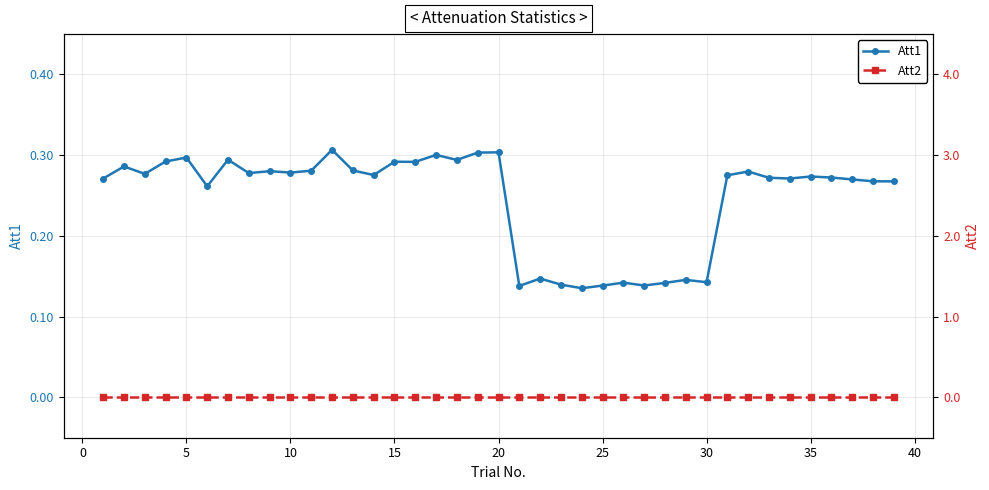

Does the chart have visible grid lines?

Yes